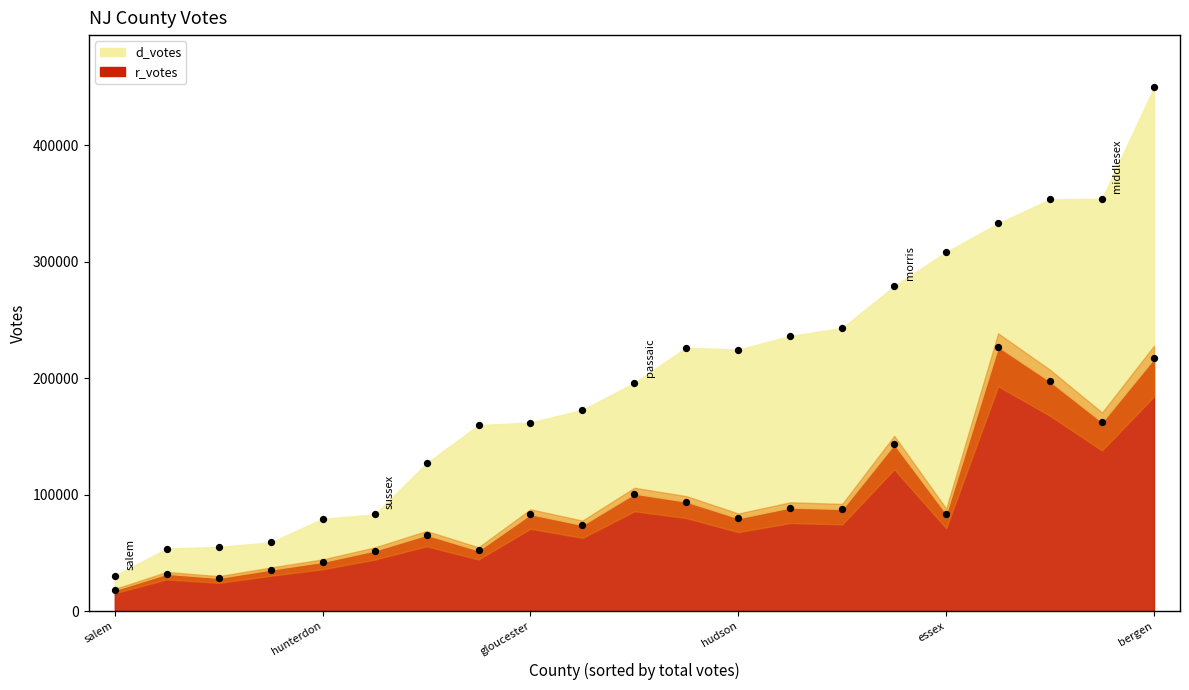

What is the total value across all series at burlington?

226390